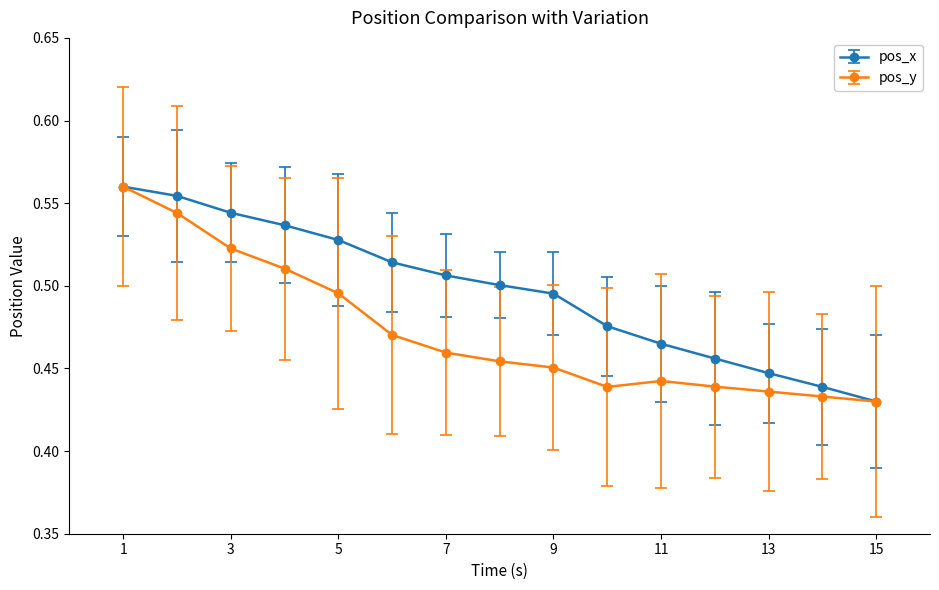

Which series has the largest total across all categories?

pos_x